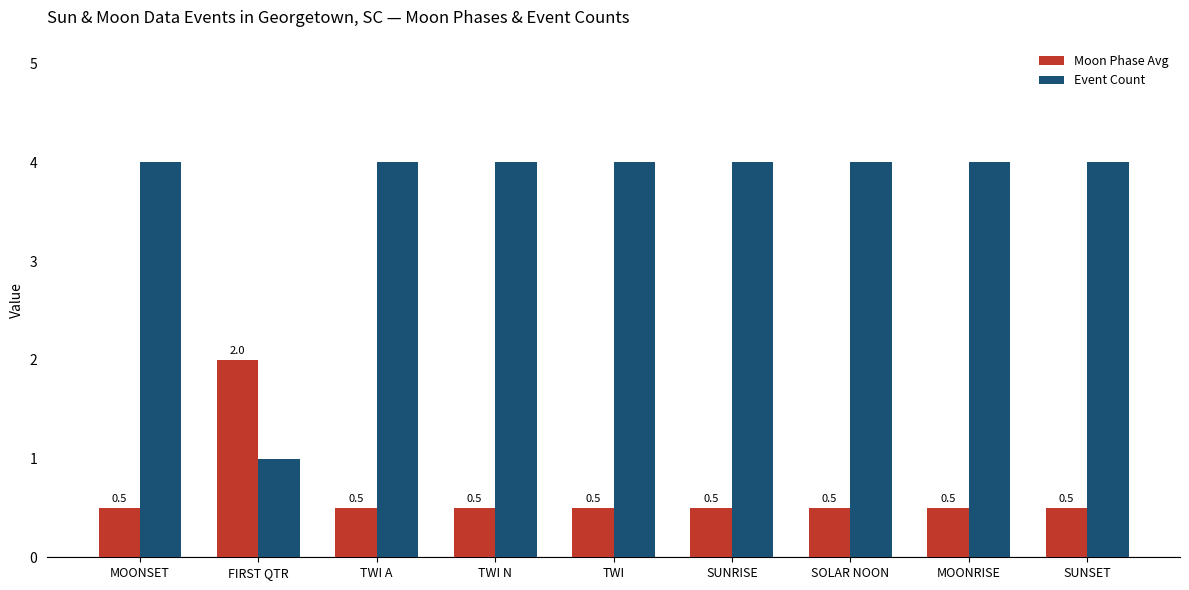

List the series in order of their peak value, lowest first.

Moon Phase Avg, Event Count